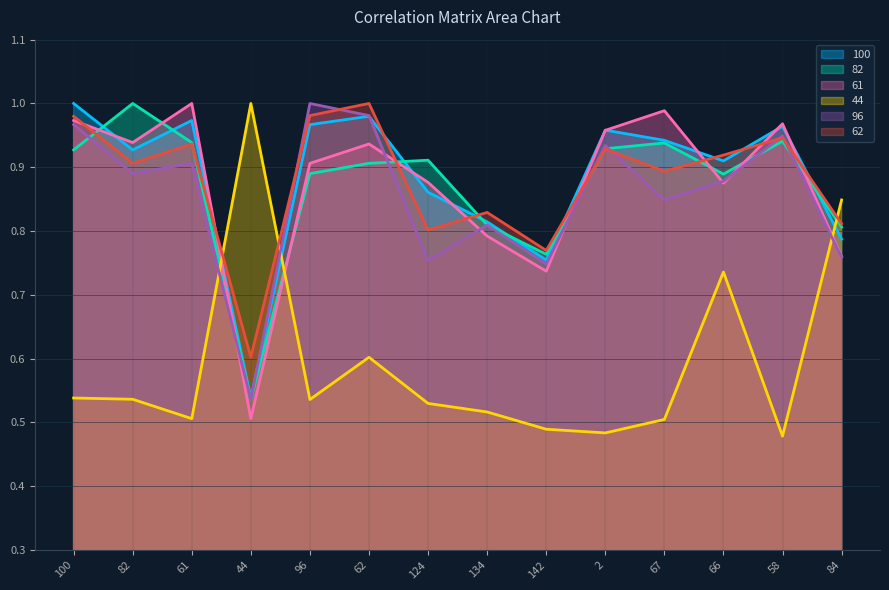

What are all the series names shown in the legend?

100, 82, 61, 44, 96, 62